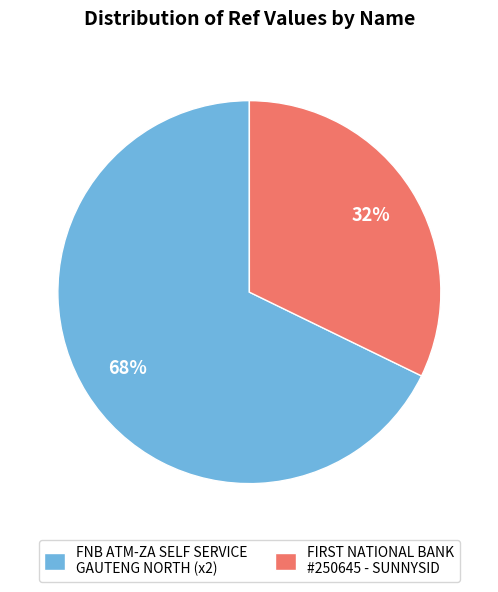

To the nearest percent, what percentage of the pie is FNB ATM-ZA SELF SERVICE GAUTENG NORTH (x2)?

68%